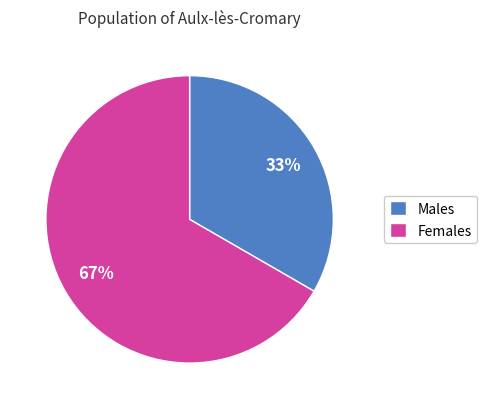

True or false: Males accounts for 33% of the total.

True